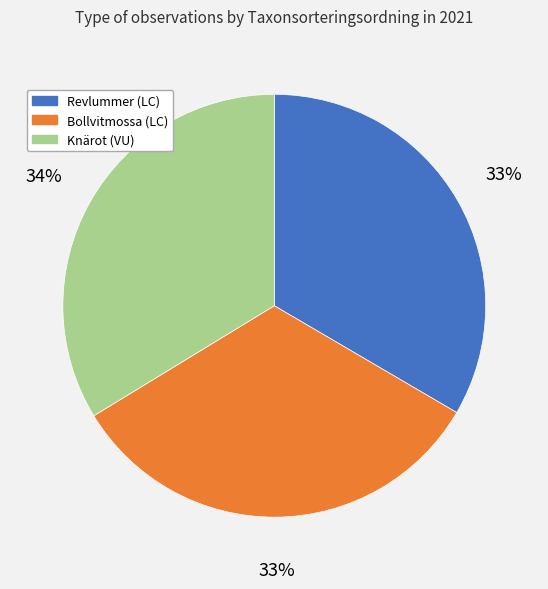

To the nearest percent, what is the combined percentage of Revlummer (LC) and Bollvitmossa (LC)?

66%